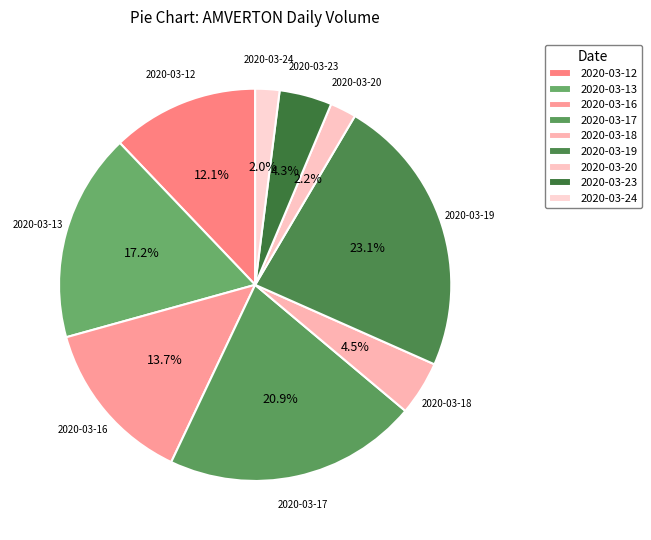

How many segments does this pie chart have?

9